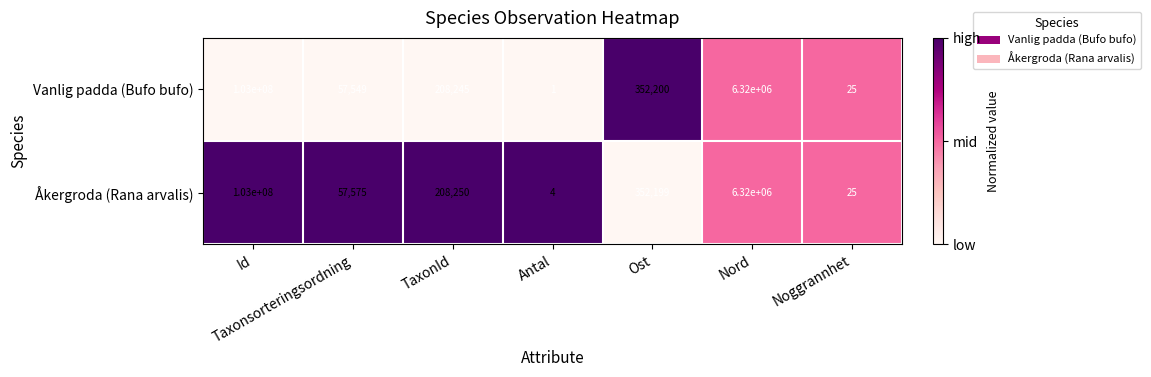

What value does the Åkergroda (Rana arvalis) series have at TaxonId, to the nearest 50?

208250